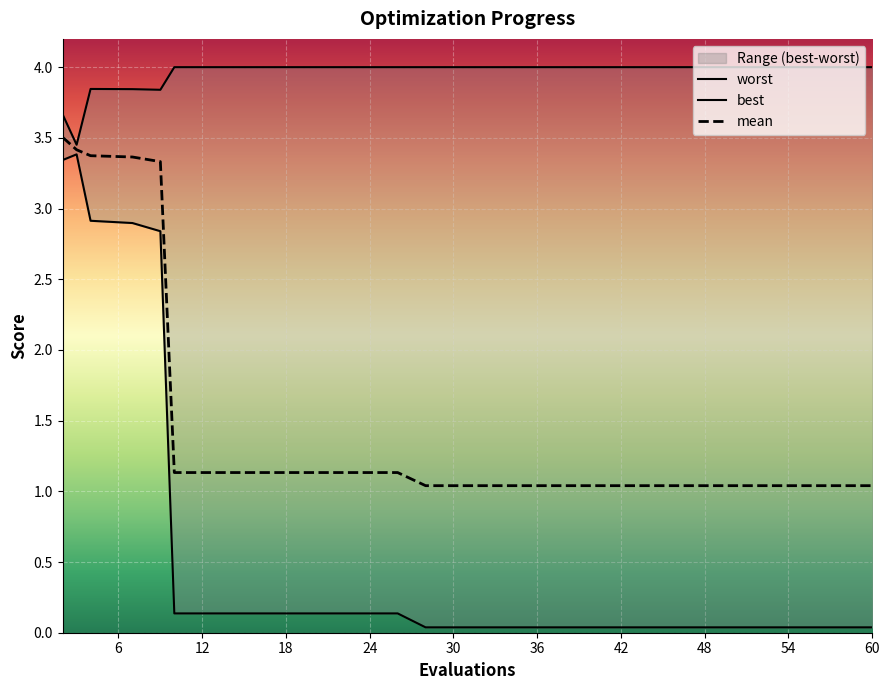

Reading left to right, list all the values displayed in this chart.

worst: 3.7	3.5	3.8	3.8	3.8	4.0	4.0	4.0	4.0	4.0	4.0	4.0	4.0	4.0	4.0	4.0	4.0	4.0	4.0
best: 3.3	3.4	2.9	2.9	2.8	0.1	0.1	0.1	0.1	0.1	0.0	0.0	0.0	0.0	0.0	0.0	0.0	0.0	0.0
mean: 3.5	3.4	3.4	3.4	3.3	1.1	1.1	1.1	1.1	1.1	1.0	1.0	1.0	1.0	1.0	1.0	1.0	1.0	1.0